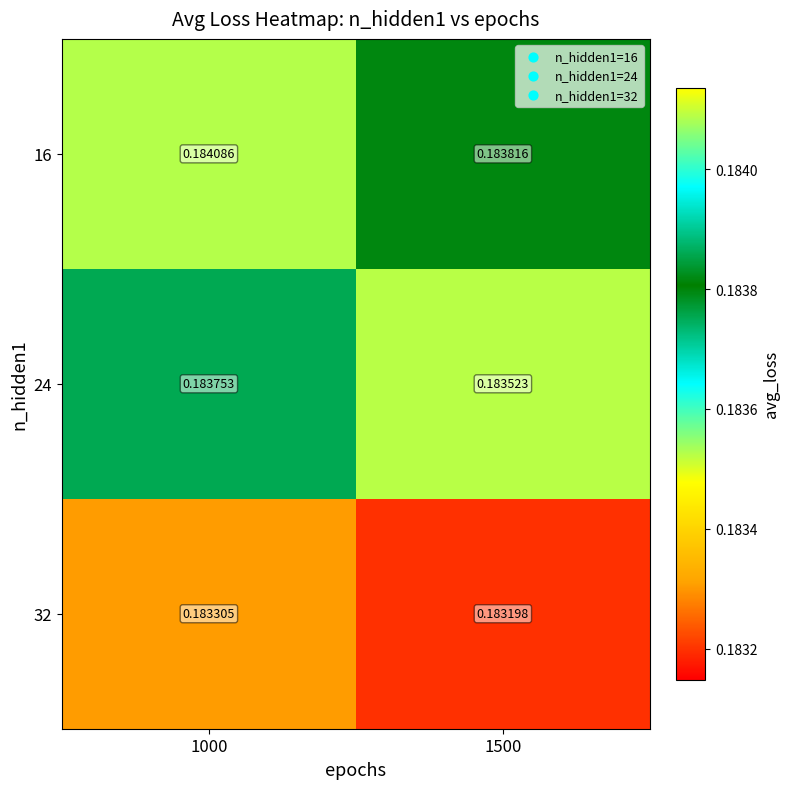

Is the value of 24 at 1500 greater than the value of 32 at 1000?

Yes